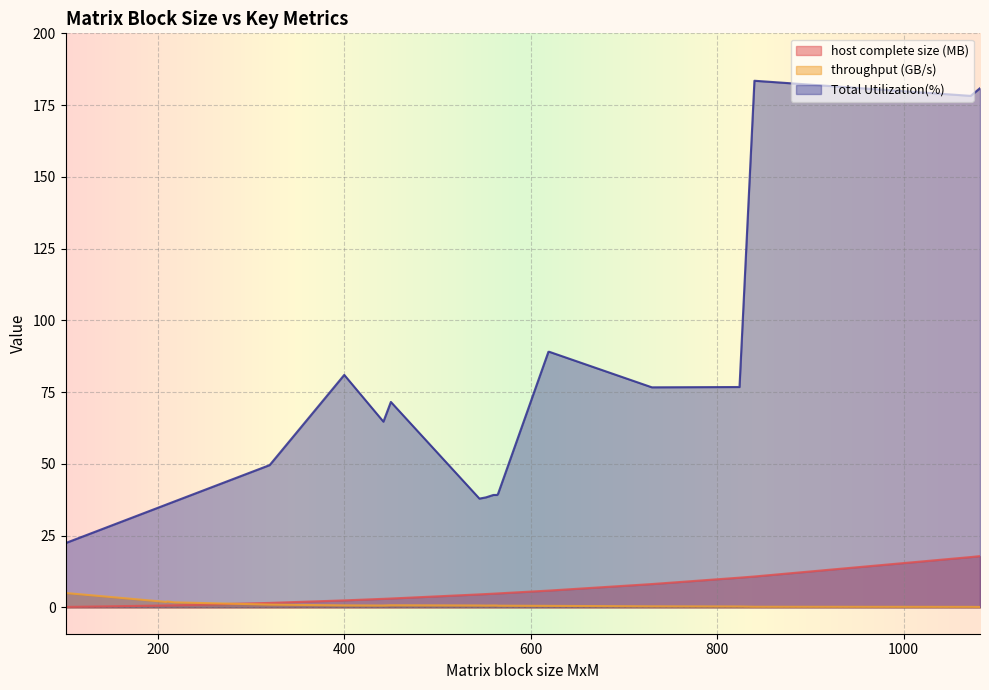

What is the smallest value displayed?

0.2